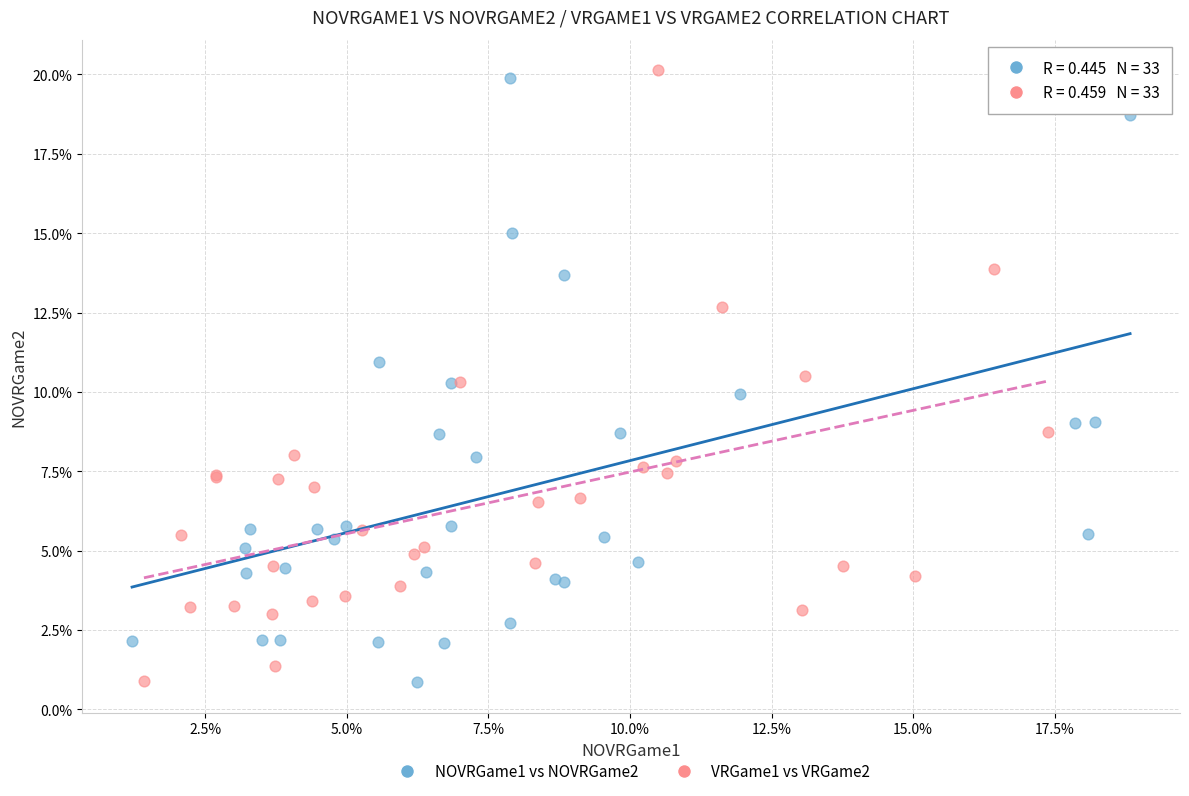

Which series has the widest spread of Y values?

VRGame1 vs VRGame2